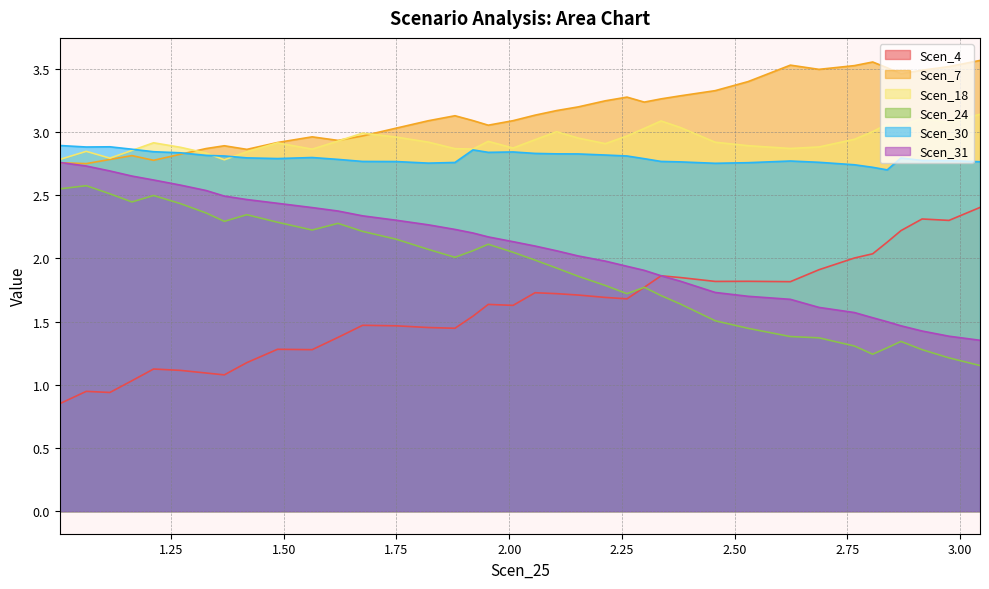

At which label is Scen_18 closest to 2?

1.3682727903240015